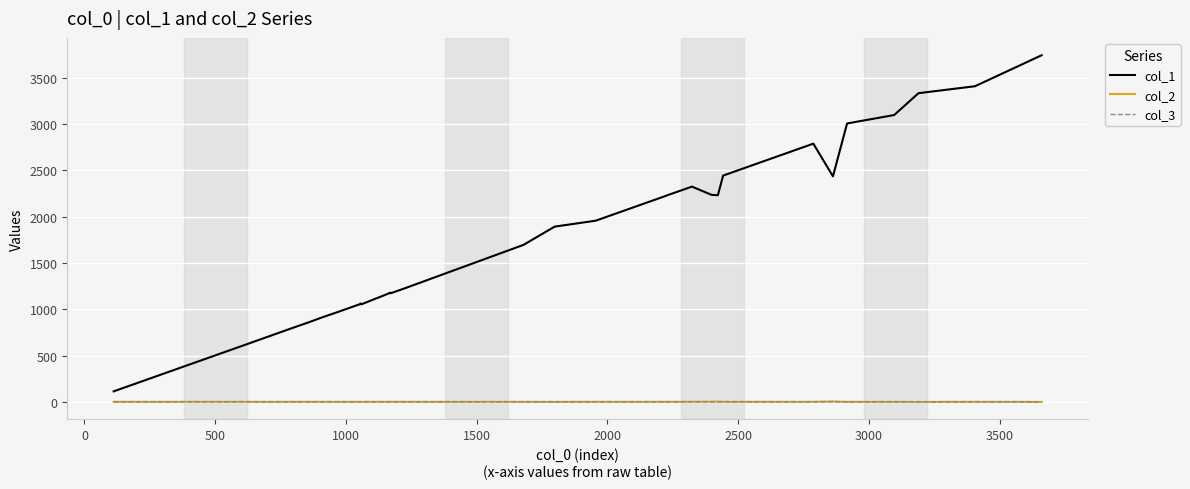

True or false: col_3 and col_1 intersect in this chart.

False